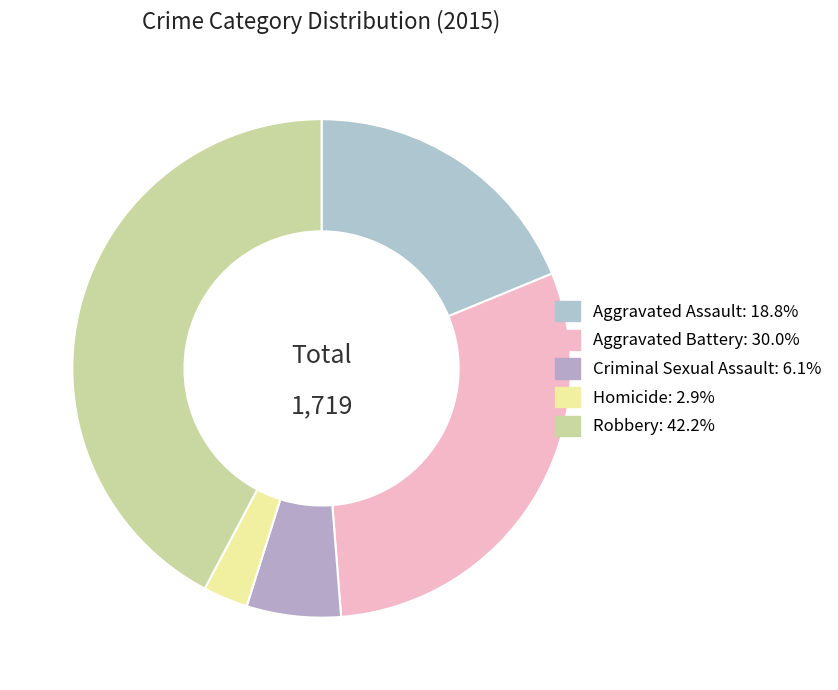

Between Criminal Sexual Assault and Aggravated Battery, which is larger?

Aggravated Battery